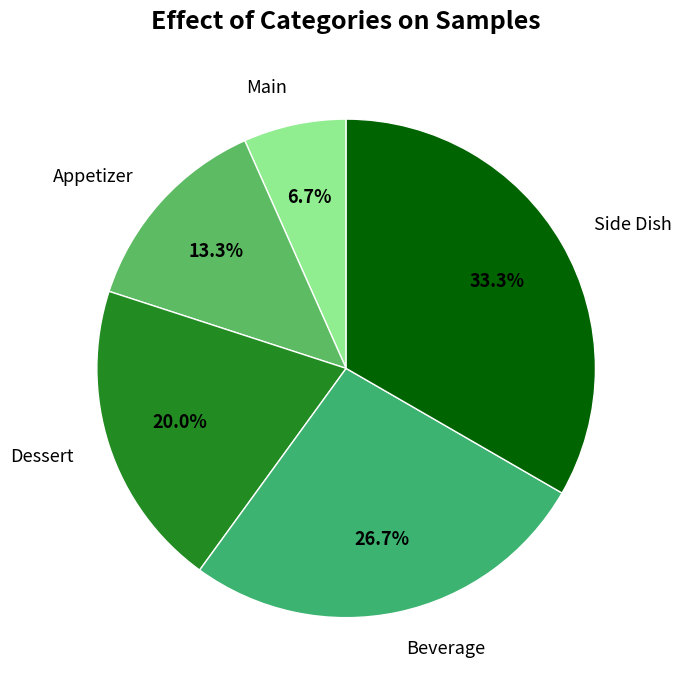

Which category has the biggest portion of the pie?

Side Dish